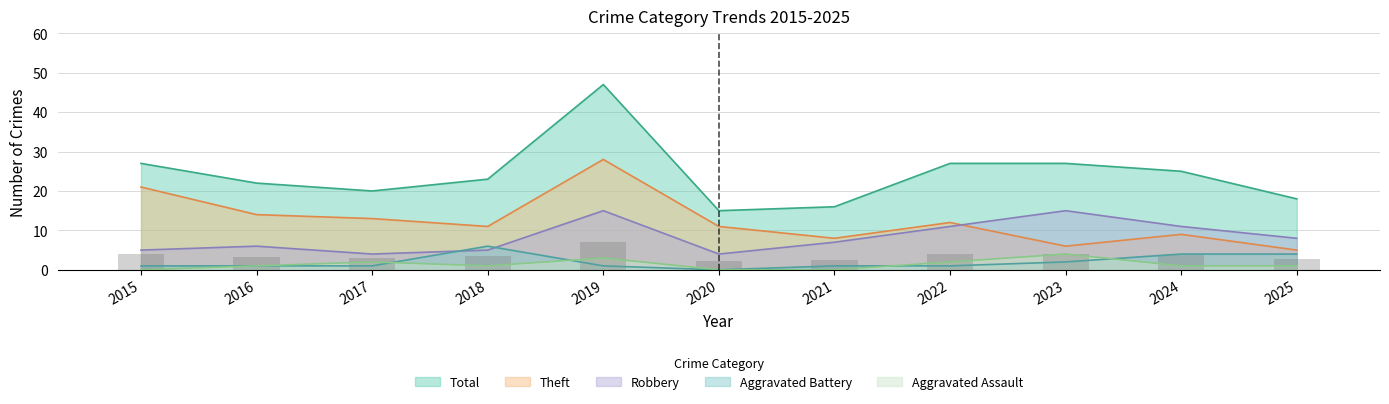

Reading left to right, extract all data points from this chart.

Aggravated Assault: 2015=0	2016=1	2017=2	2018=1	2019=3	2020=0	2021=0	2022=2	2023=4	2024=1	2025=1
Aggravated Battery: 2015=1	2016=1	2017=1	2018=6	2019=1	2020=0	2021=1	2022=1	2023=2	2024=4	2025=4
Robbery: 2015=5	2016=6	2017=4	2018=5	2019=15	2020=4	2021=7	2022=11	2023=15	2024=11	2025=8
Theft: 2015=21	2016=14	2017=13	2018=11	2019=28	2020=11	2021=8	2022=12	2023=6	2024=9	2025=5
Total: 2015=27	2016=22	2017=20	2018=23	2019=47	2020=15	2021=16	2022=27	2023=27	2024=25	2025=18